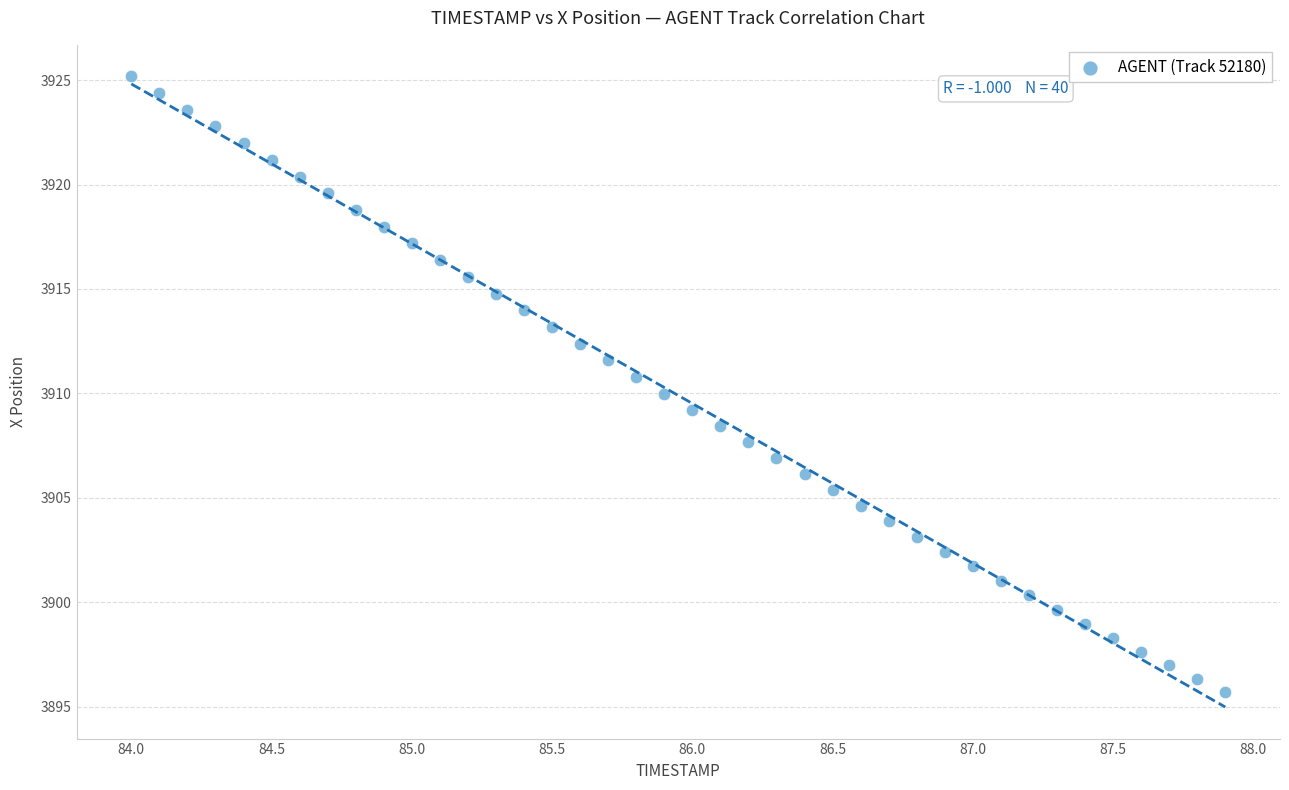

What is the range of X values (max minus min)?

3.9